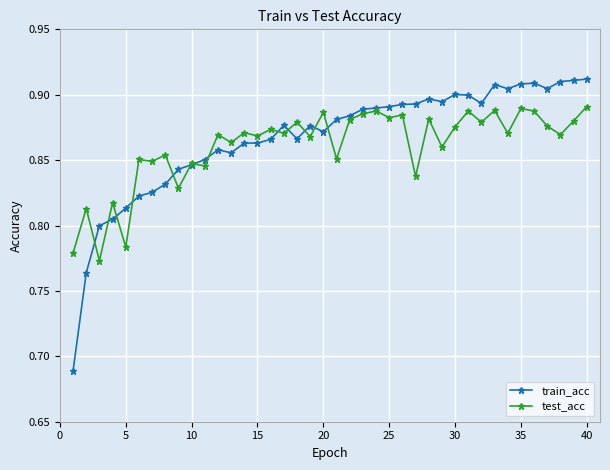

At how many categories does at least one series exceed 0?

40